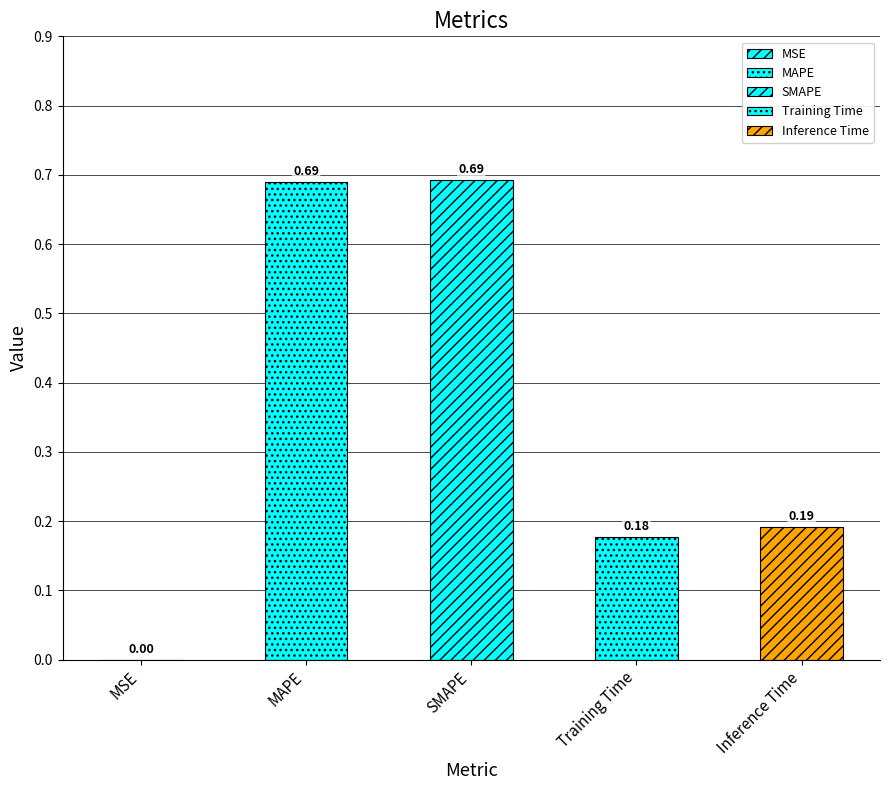

The chart shows a value of 0.1 at Training Time. True or false?

False